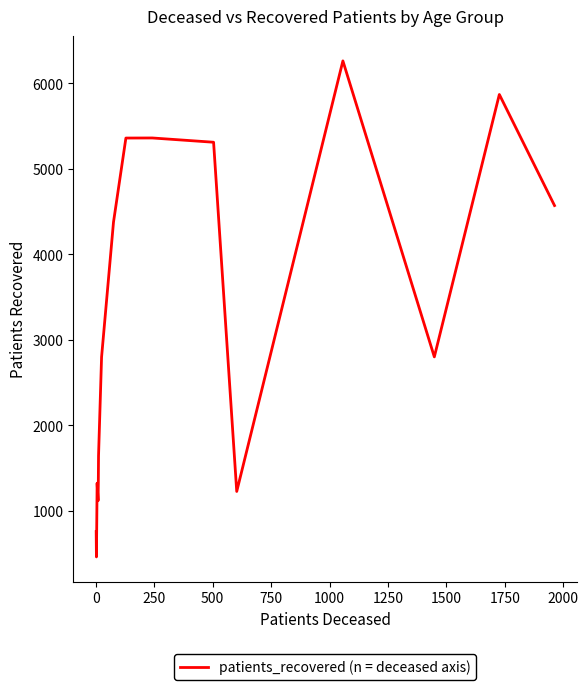

What is the minimum value shown in the chart?

459